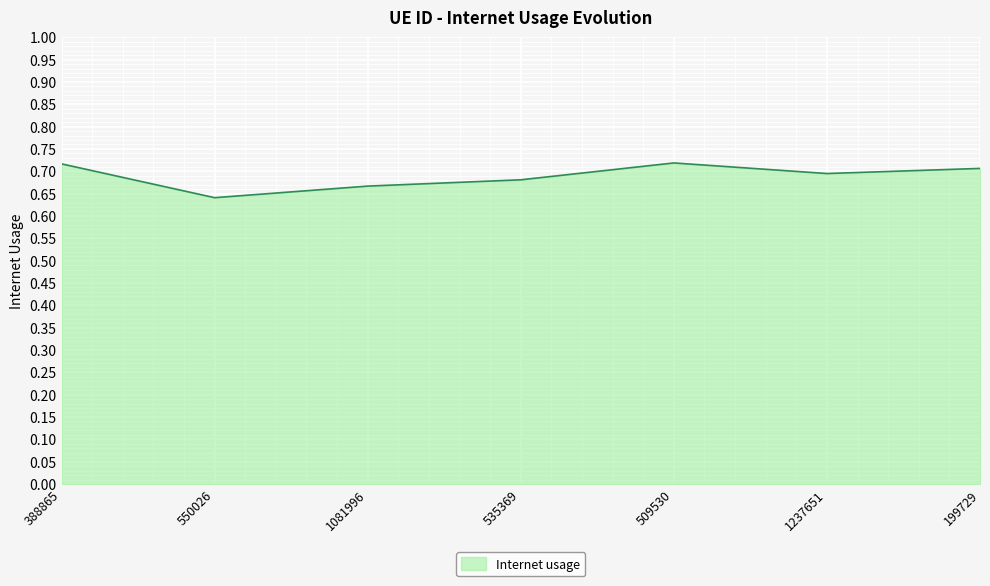

The value at 199729 is 0.7. True or false?

True